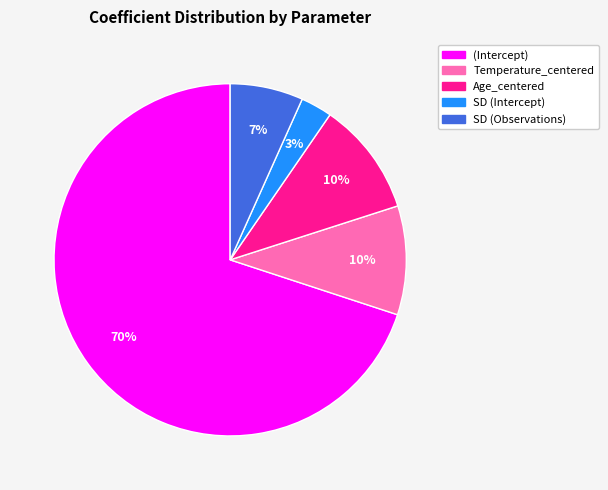

To the nearest percent, what is the average slice percentage?

20%